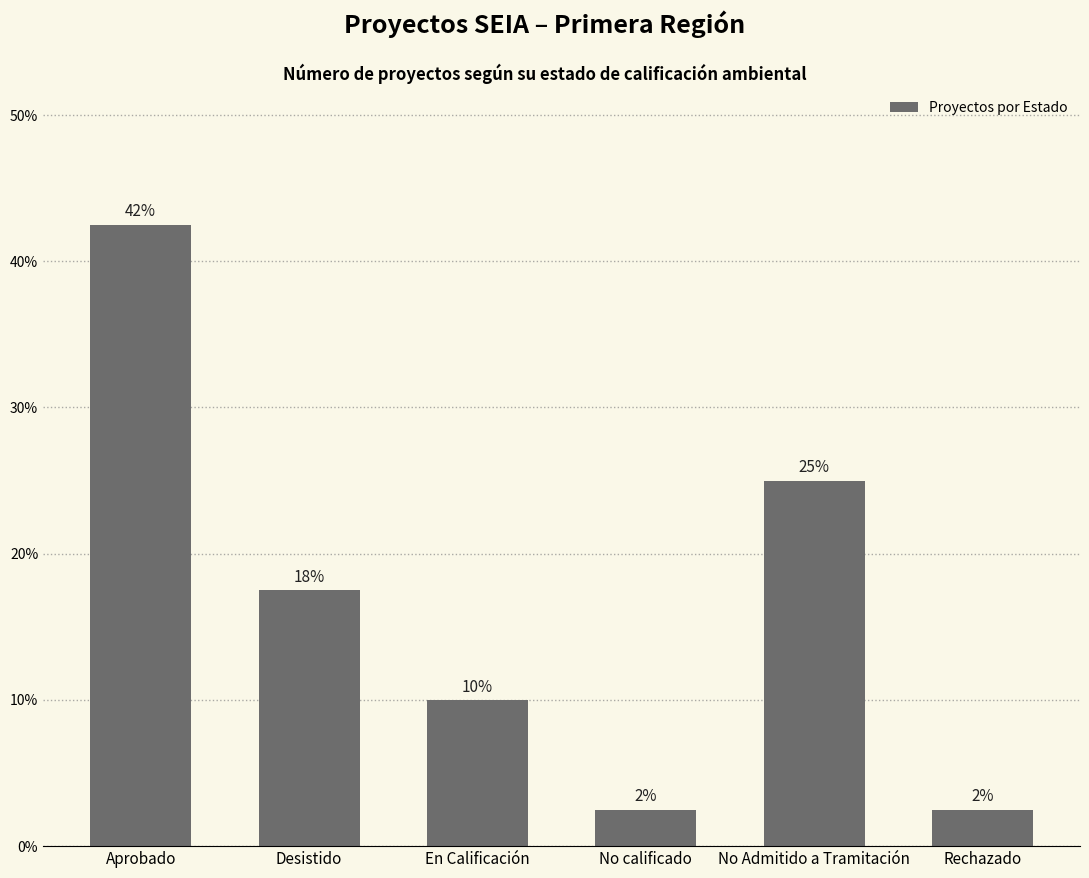

How many bars are there in total?

6